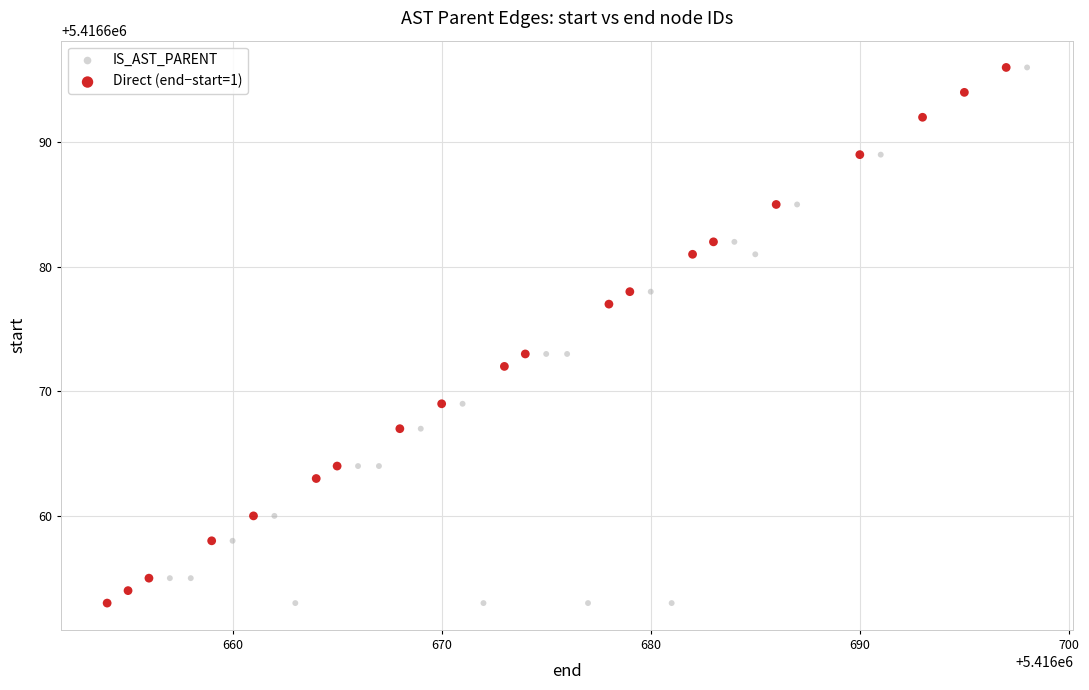

What are all the series names shown in the legend?

IS_AST_PARENT, Direct (end−start=1)